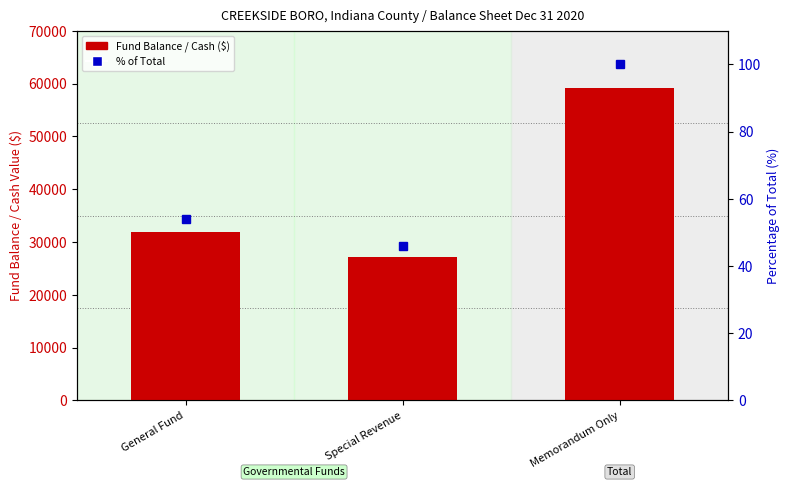

Which series has the largest total across all categories?

Fund Balance / Cash ($)